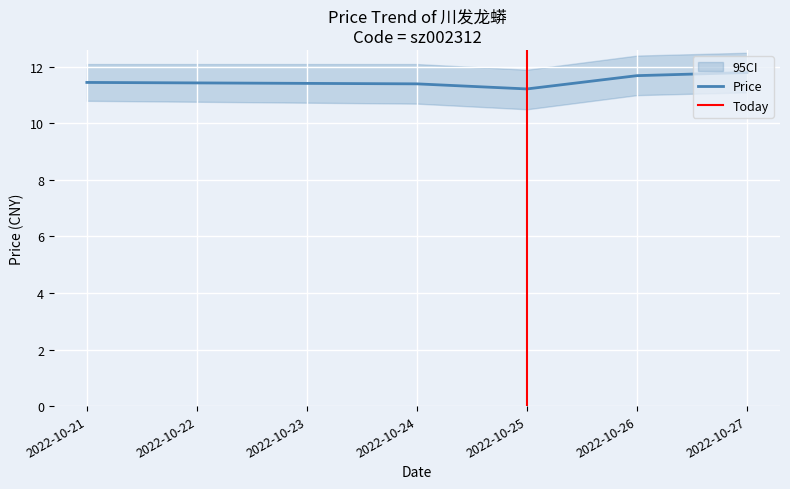

Read the value at 2022-10-27.

11.8